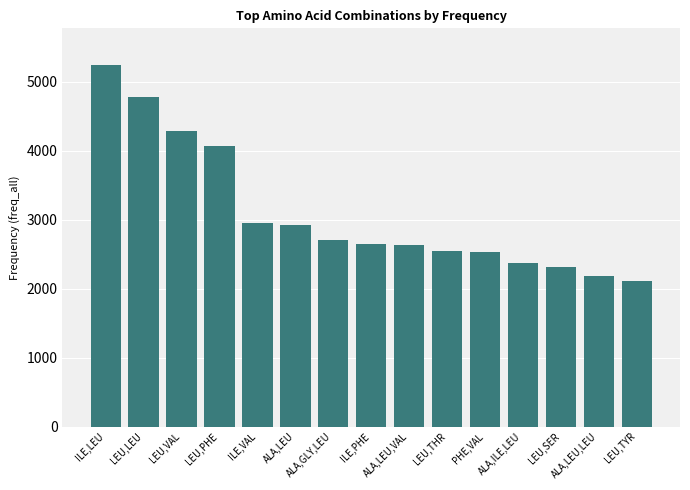

What is the average value?

3085